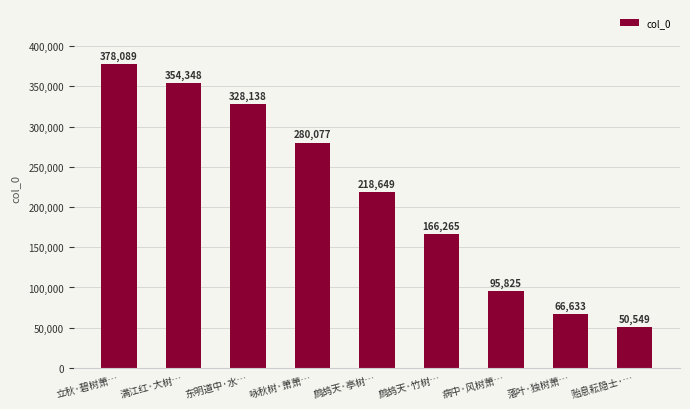

Are the bars horizontal?

No